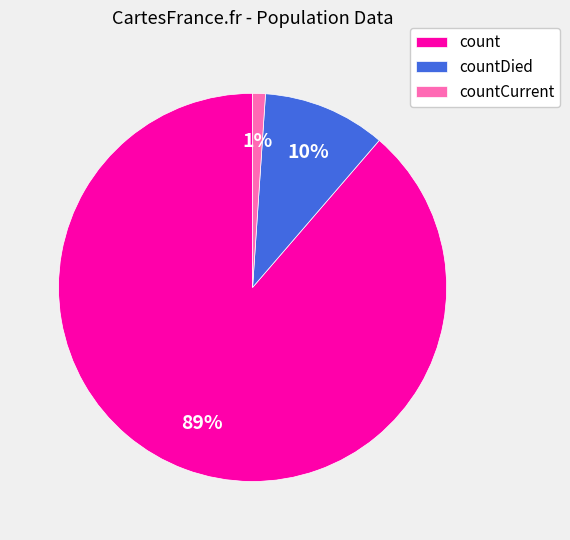

Is there any slice that represents more than half of the pie?

Yes